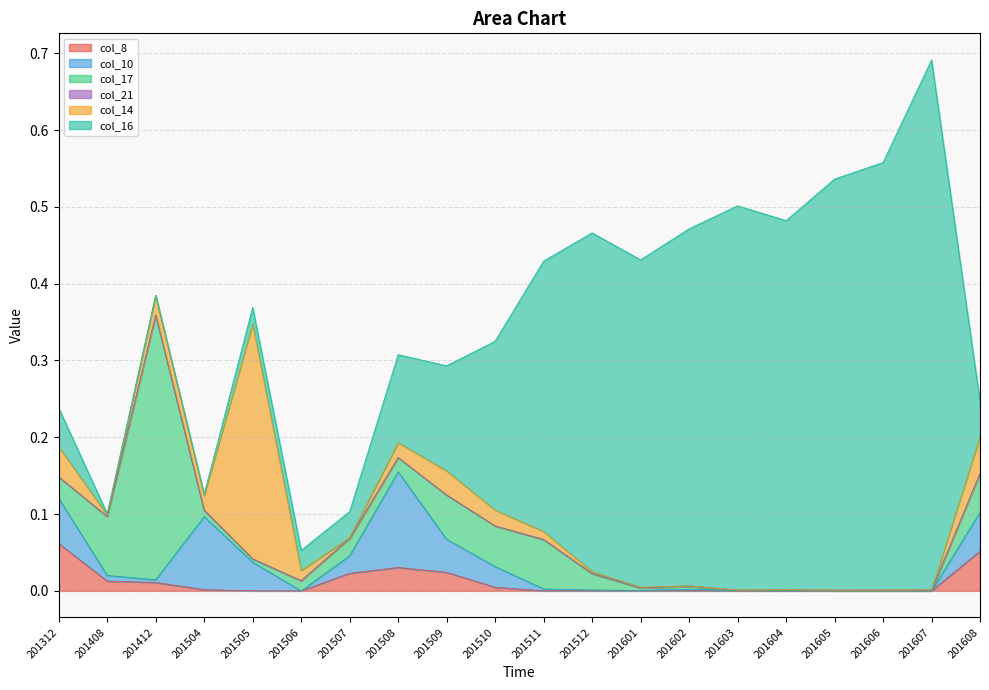

Reading right to left, extract all data points from this chart.

col_8: 0.1	0.0	0.0	0.0	0.0	0.0	0.0	0.0	0.0	0.0	0.0	0.0	0.0	0.0	0.0	0.0	0.0	0.0	0.0	0.1
col_10: 0.1	0.0	0.0	0.0	0.0	0.0	0.0	0.0	0.0	0.0	0.0	0.0	0.1	0.0	0.0	0.0	0.1	0.0	0.0	0.1
col_17: 0.1	0.0	0.0	0.0	0.0	0.0	0.0	0.0	0.0	0.1	0.1	0.1	0.0	0.0	0.0	0.0	0.0	0.3	0.1	0.0
col_21: 0.0	0.0	0.0	0.0	0.0	0.0	0.0	0.0	0.0	0.0	0.0	0.0	0.0	0.0	0.0	0.0	0.0	0.0	0.0	0.0
col_14: 0.0	0.0	0.0	0.0	0.0	0.0	0.0	0.0	0.0	0.0	0.0	0.0	0.0	0.0	0.0	0.3	0.0	0.0	0.0	0.0
col_16: 0.0	0.7	0.6	0.5	0.5	0.5	0.5	0.4	0.4	0.4	0.2	0.1	0.1	0.0	0.0	0.0	0.0	0.0	0.0	0.1